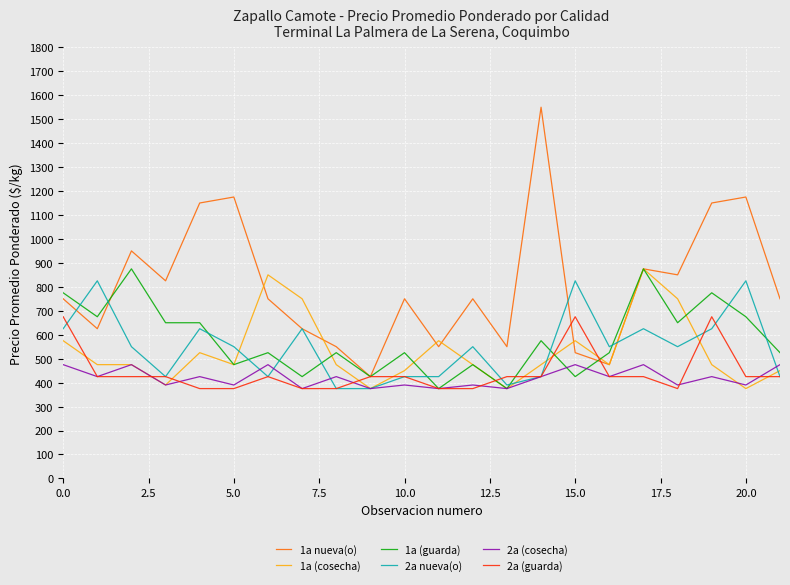

What is the sum of all 2a (guarda) values?

9750